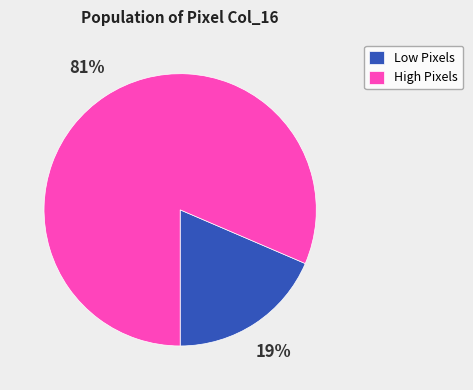

Is the sum of Low Pixels and High Pixels greater than half?

Yes